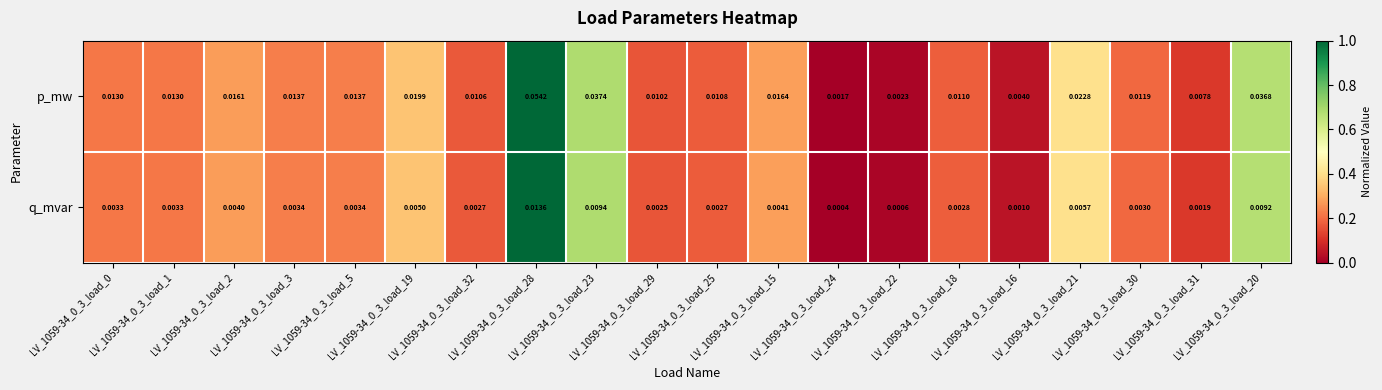

Rank the series by their maximum value, from lowest to highest.

q_mvar, p_mw